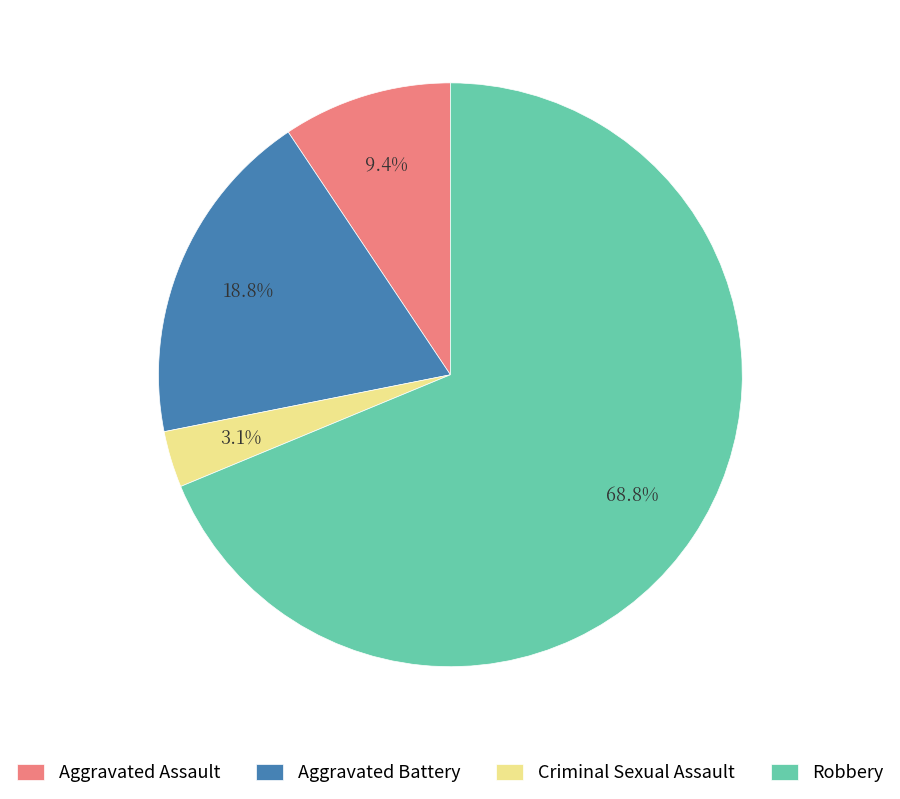

True or false: Aggravated Assault accounts for 9% of the total.

True